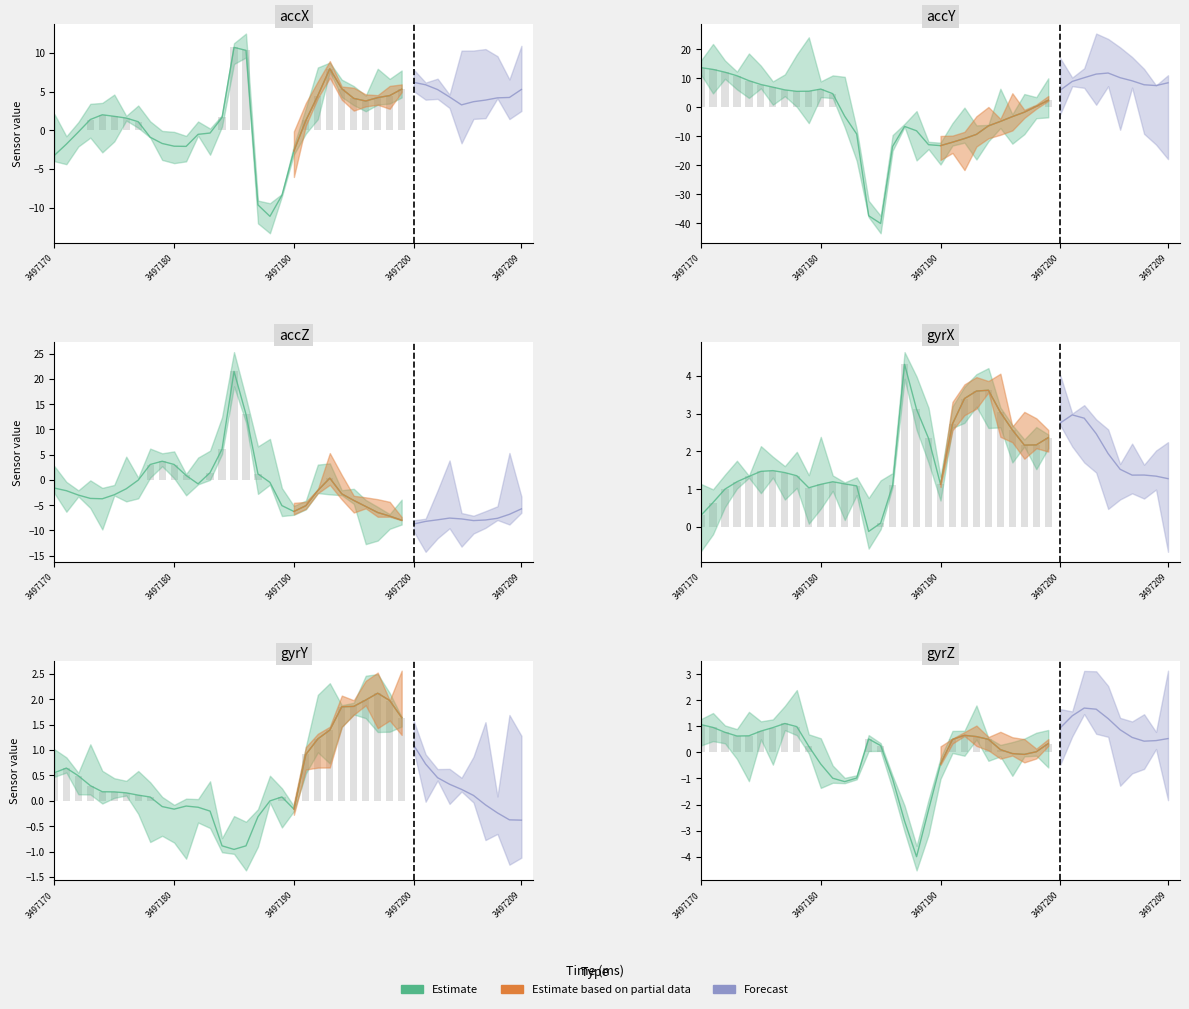

Is it true that accX equals 8.7 at 24?

False